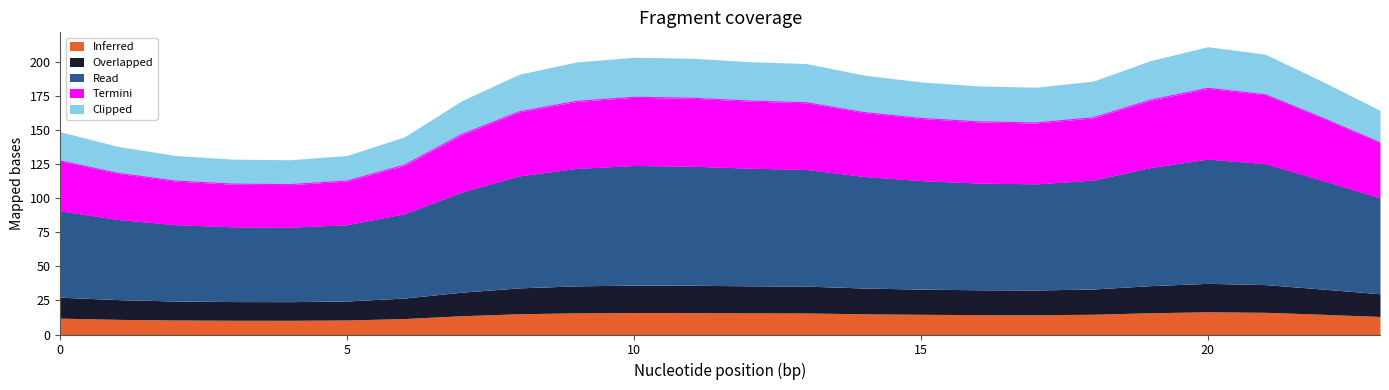

Is it true that Inferred equals 14.9 at 18?

True